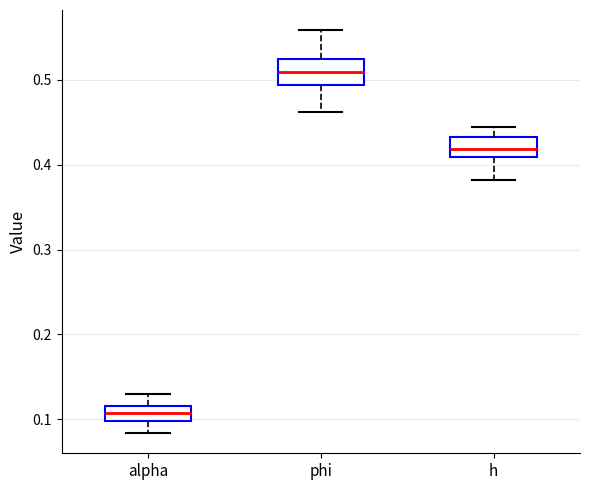

Where is the upper edge of the box for alpha on the y-axis? The values are not printed on the chart, so give them approximately, as read against the axis.

0.12